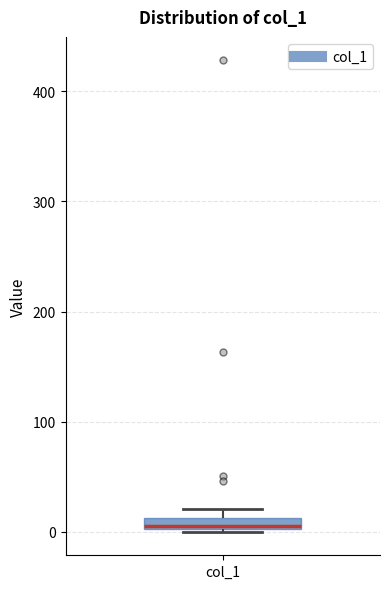

Where is the upper edge of the box for col_1 on the y-axis? The values are not printed on the chart, so give them approximately, as read against the axis.

10